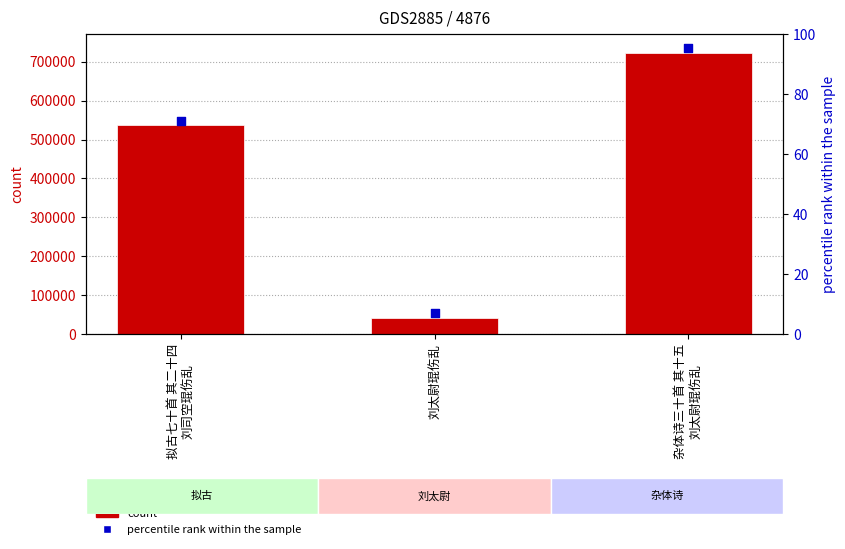

What is the change in value from 拟古七十首 其二十四
刘司空琨伤乱 to 杂体诗三十首 其十五
刘太尉琨伤乱?

+186438